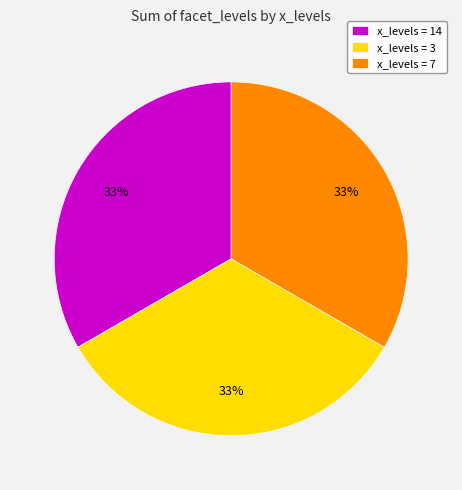

True or false: x_levels = 3 accounts for 27% of the total.

False